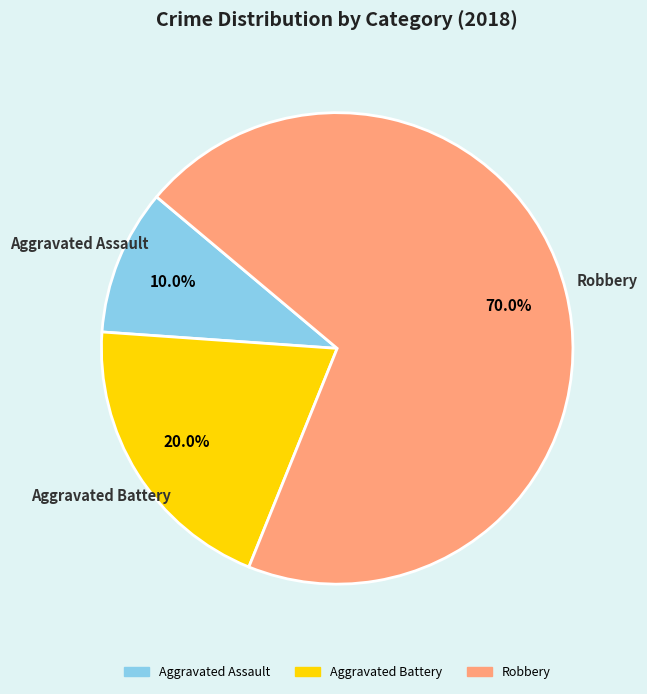

To the nearest percent, what is the average slice percentage?

33%